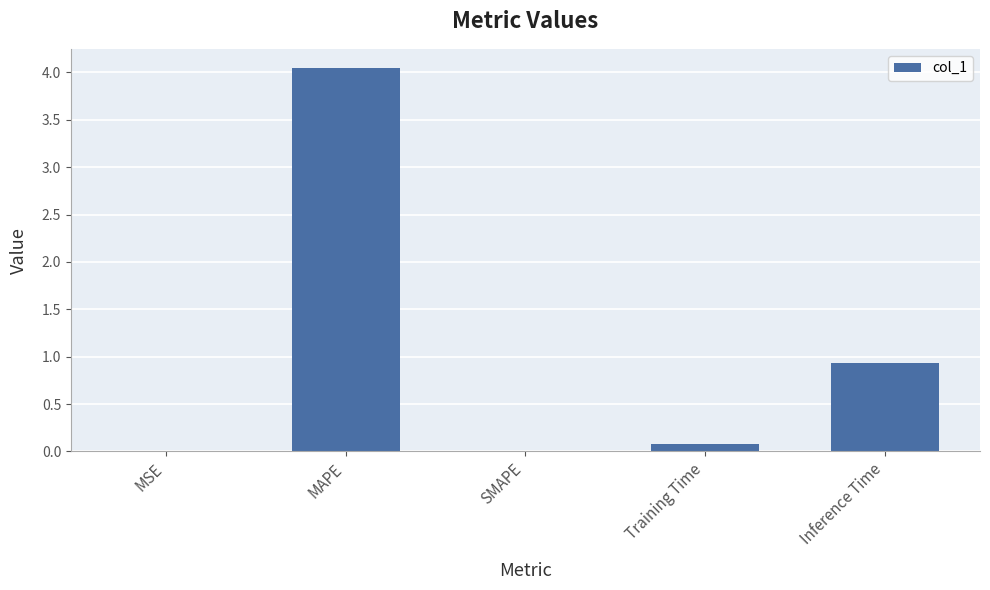

What is the sum of all values?

5.1